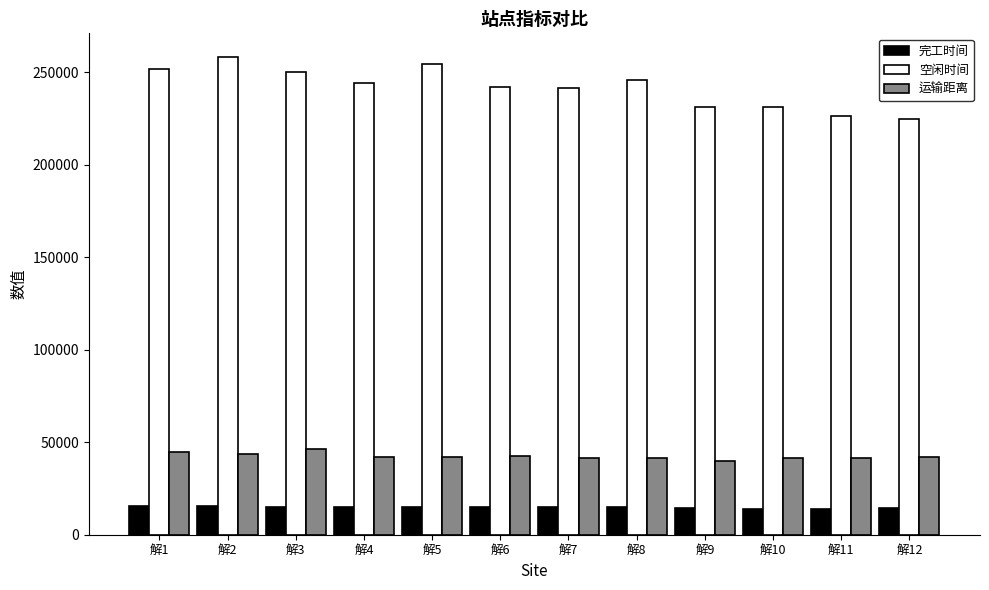

Read the 完工时间 value at 解9.

14202.0